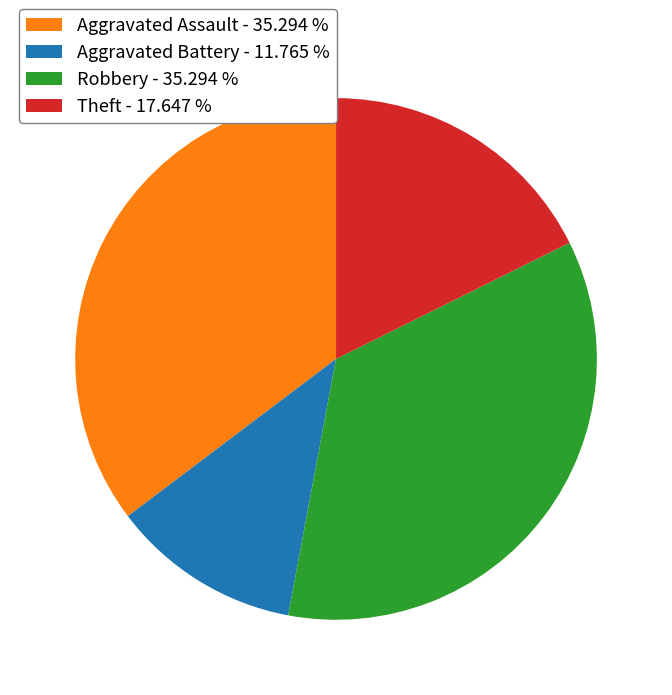

Do Aggravated Battery - 11.765 % and Aggravated Assault - 35.294 % together represent more than half of the pie?

No